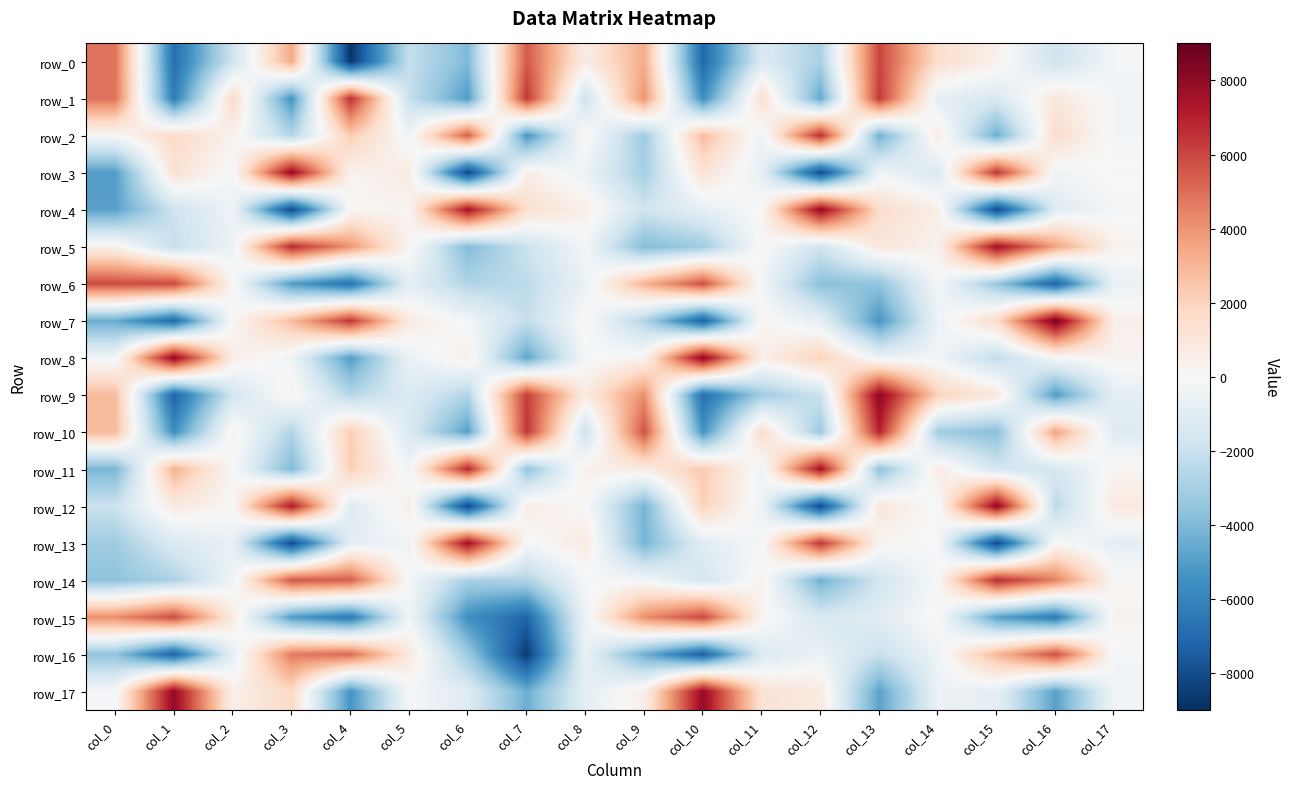

What is the difference between the row_7 values at col_12 and col_0?

3682.8